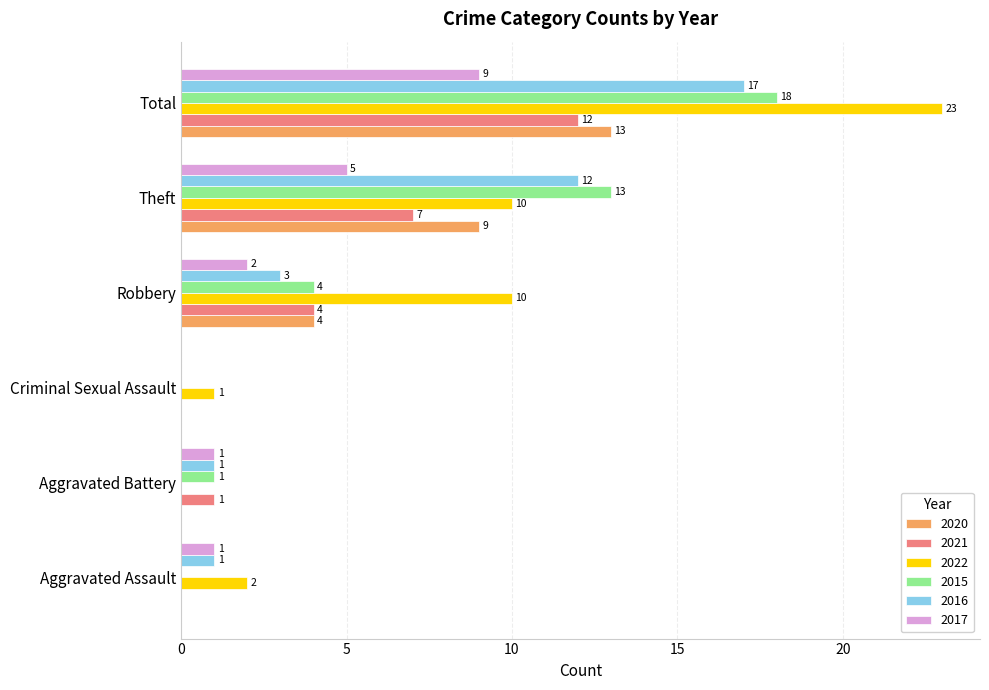

What is the total value across all series at Aggravated Battery?

4